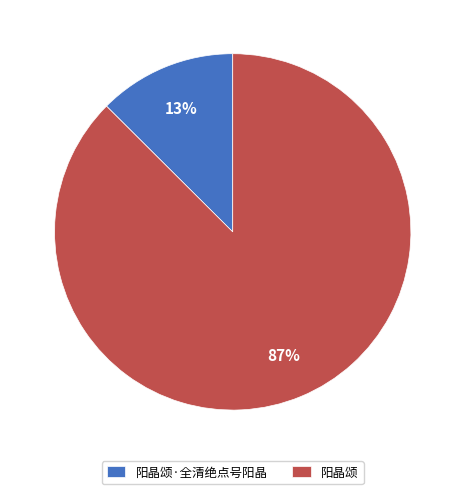

What percentage is the 阳晶颂 slice, to the nearest percent?

87%